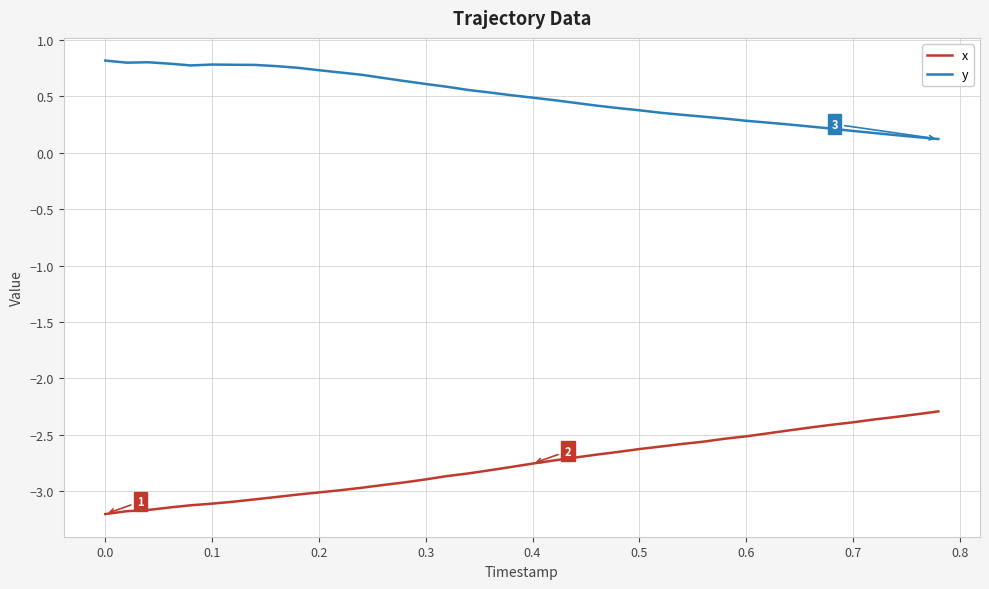

What is the average value of the y series?

0.5